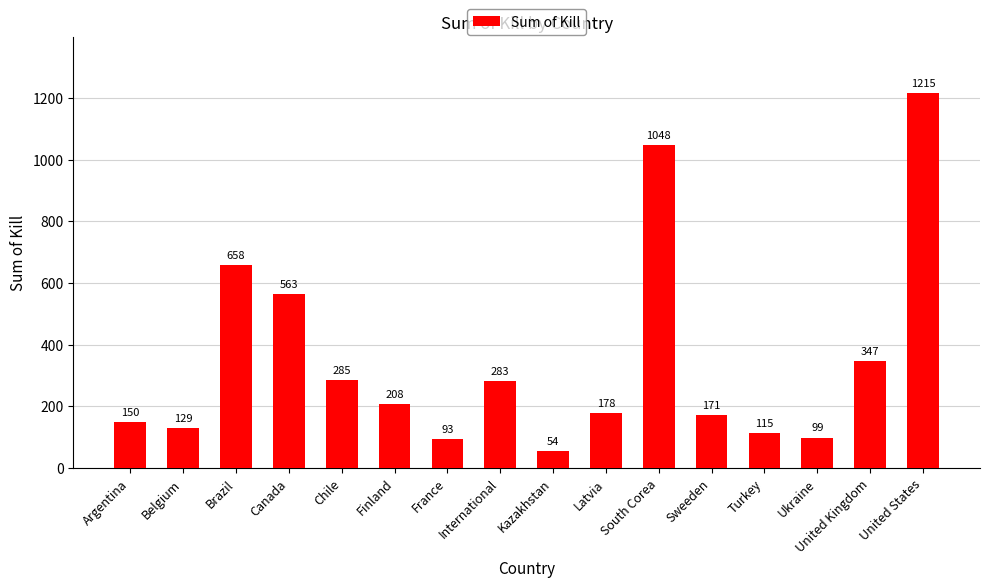

Is it true that the value at United Kingdom is 233?

False